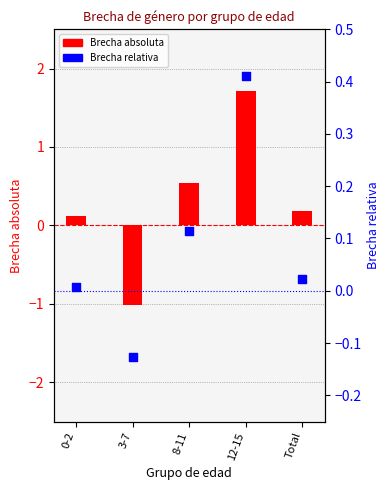

At which category is the sum across all series the highest?

12-15